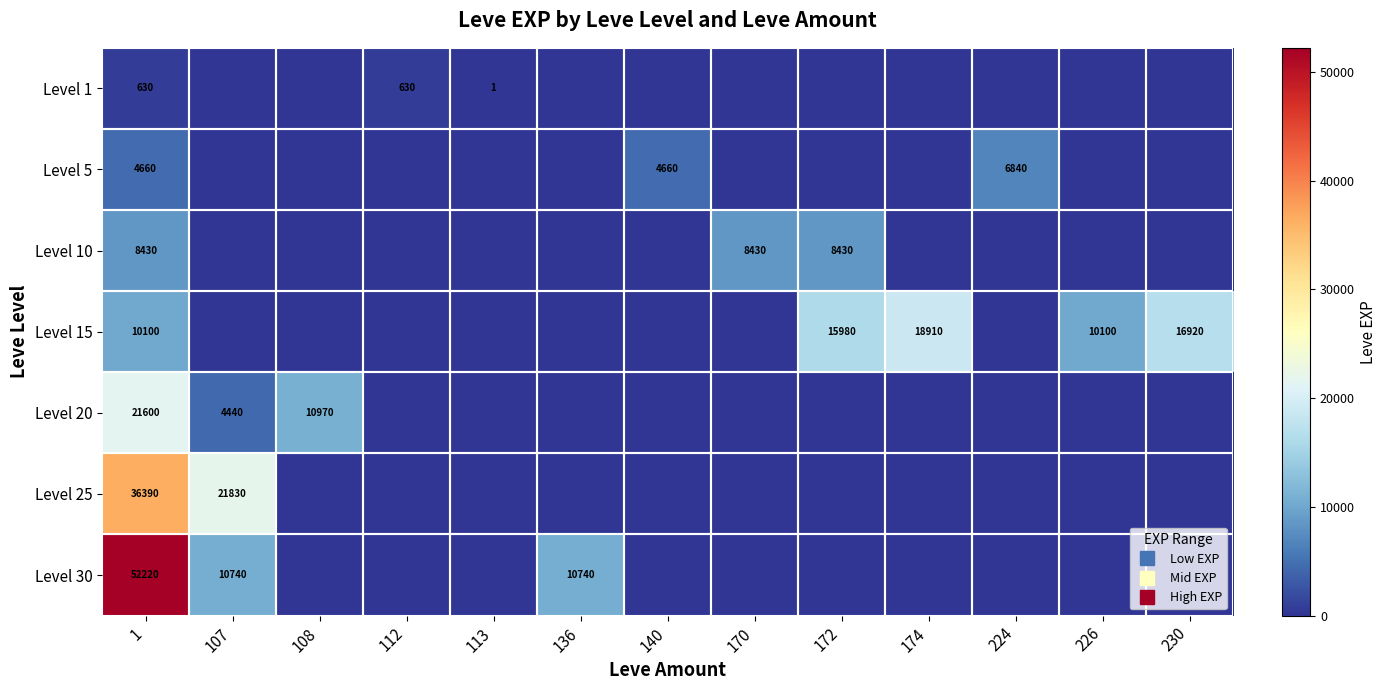

How many values in the Level 15 series exceed 0?

5